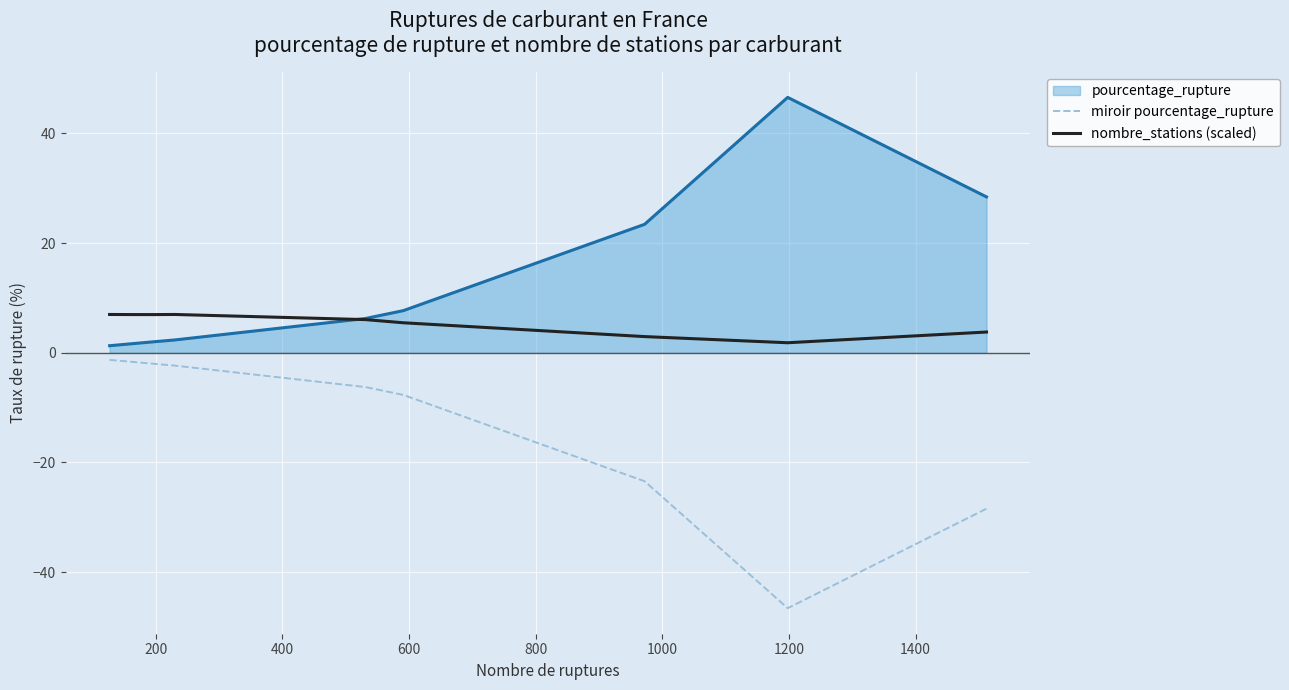

What is the maximum value for nombre_stations (scaled)?

7.0